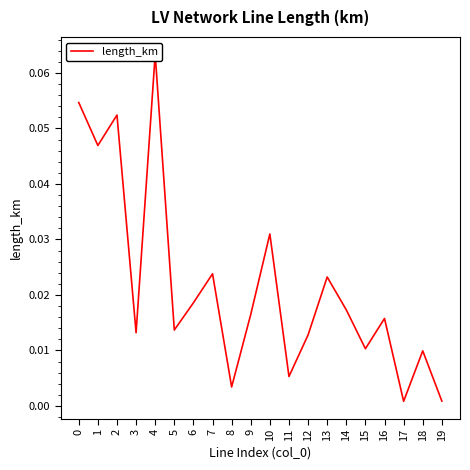

True or false: the data shows 0.0 at 13.

True